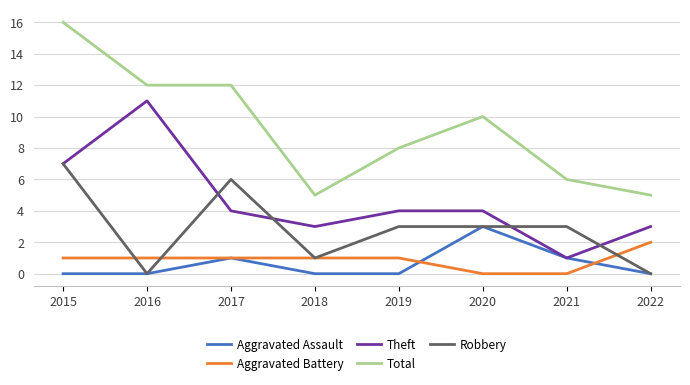

Is it true that Aggravated Battery equals 0 at 2021?

True